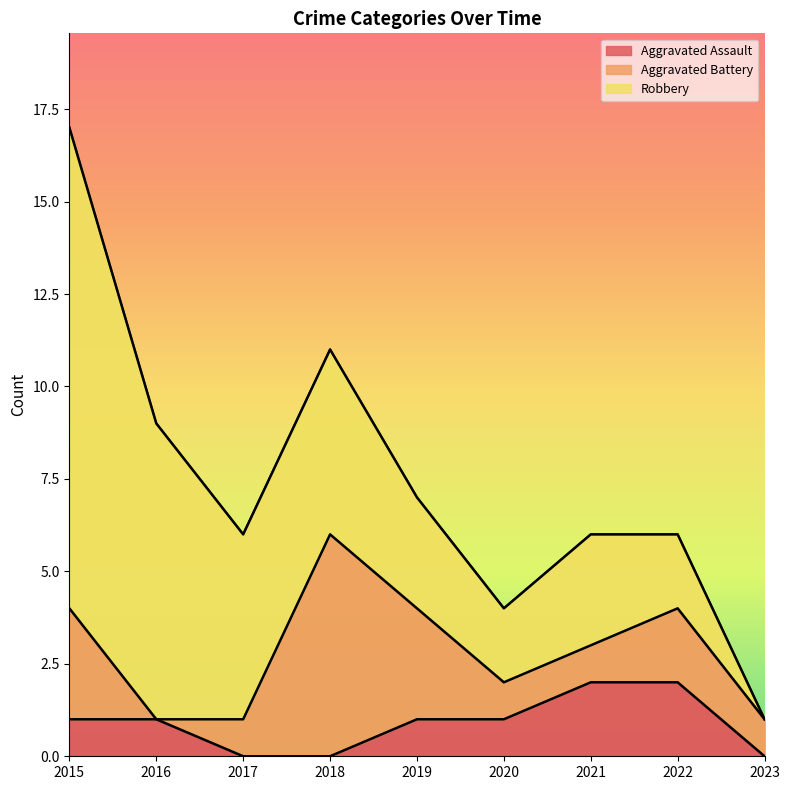

What is the spread (max minus min) of values at 2021?

2